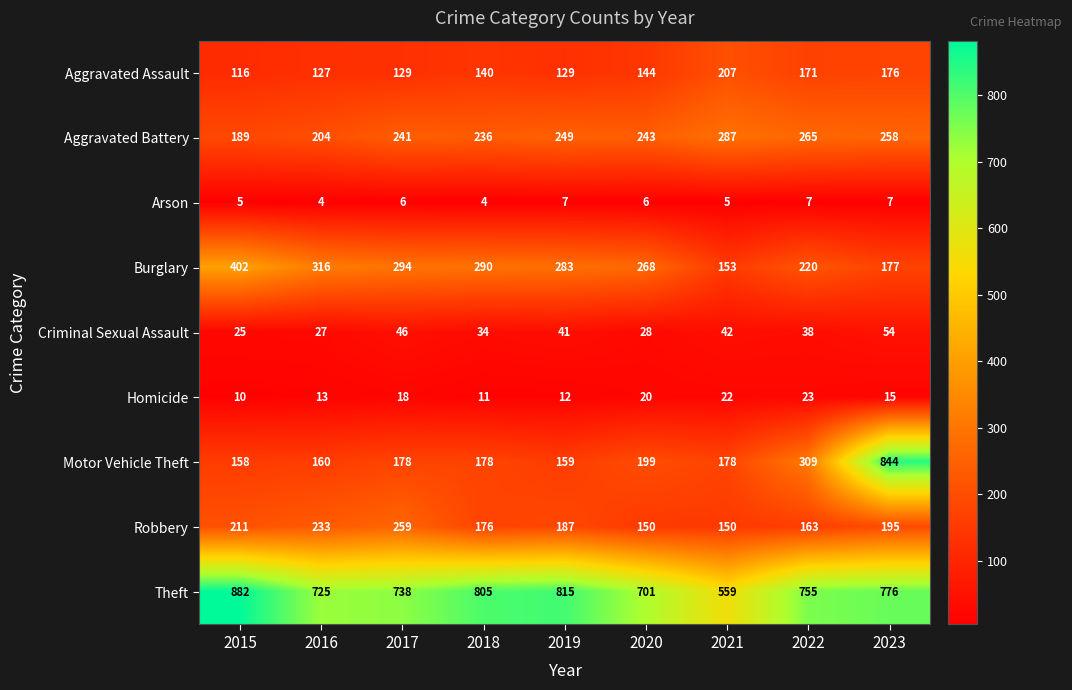

What is the difference between the maximum and minimum values in the Criminal Sexual Assault series?

29